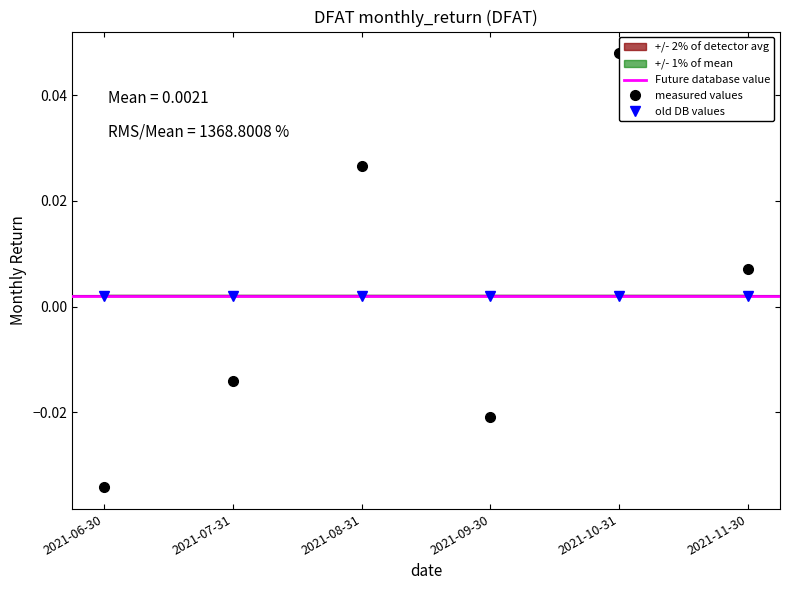

List the labels in order of value, smallest first.

2021-06-30, 2021-09-30, 2021-07-31, 2021-11-30, 2021-08-31, 2021-10-31